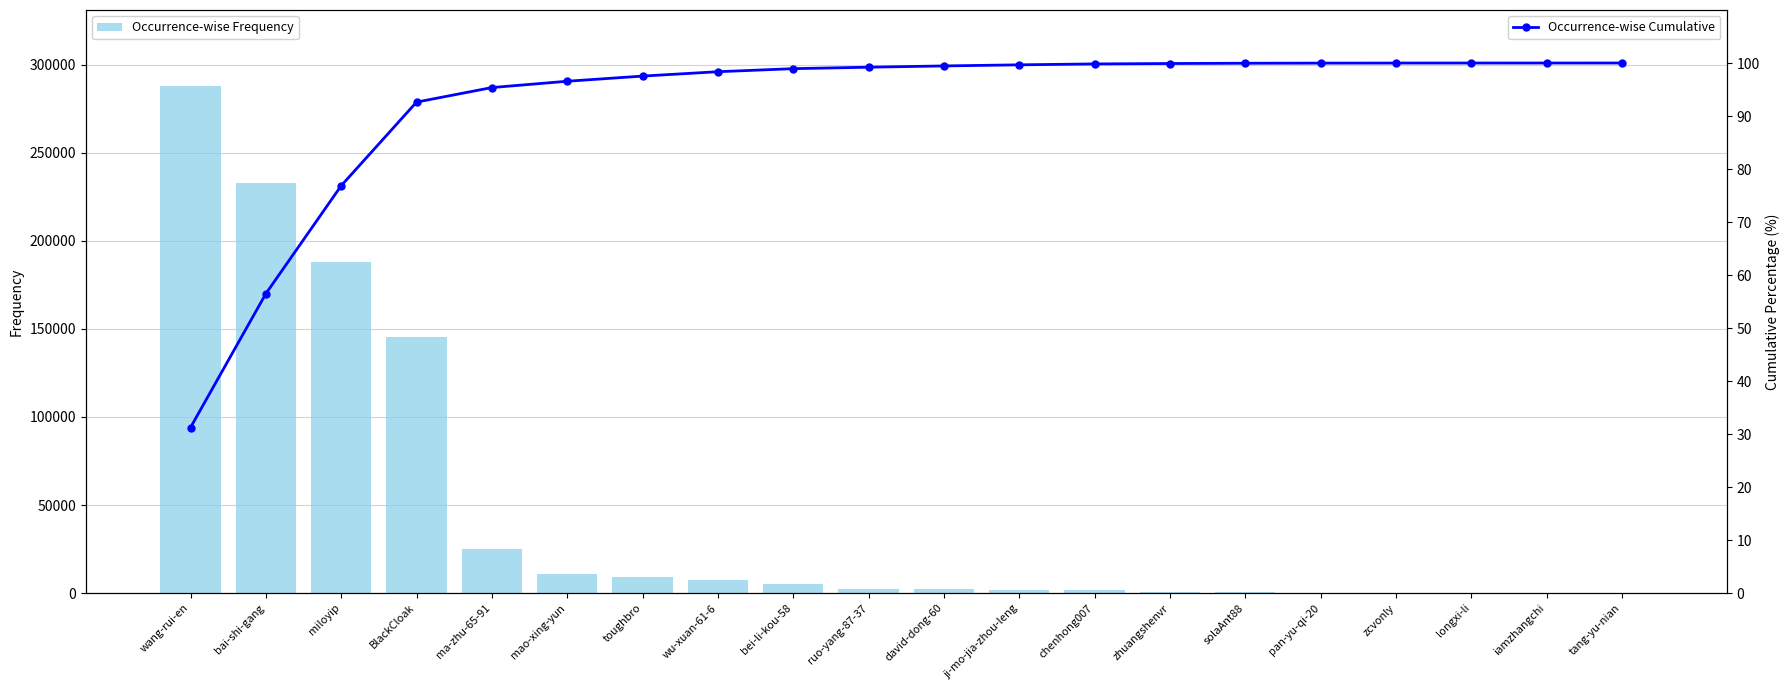

The value of Occurrence-wise Cumulative at pan-yu-qi-20 is 100.0. True or false?

True